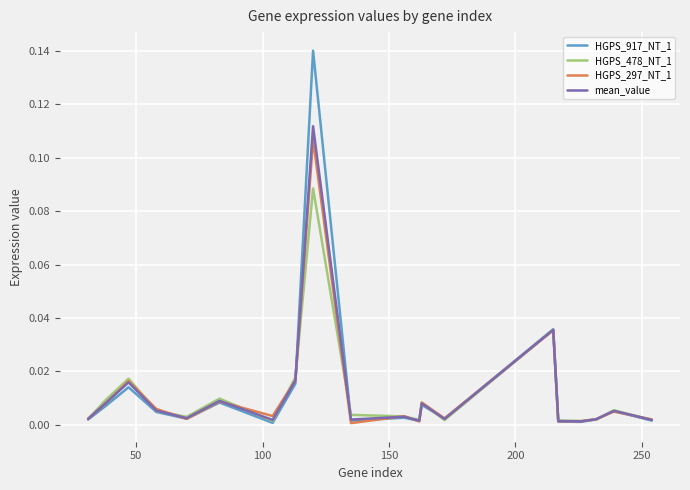

Does the chart display data point markers on the line(s)?

No